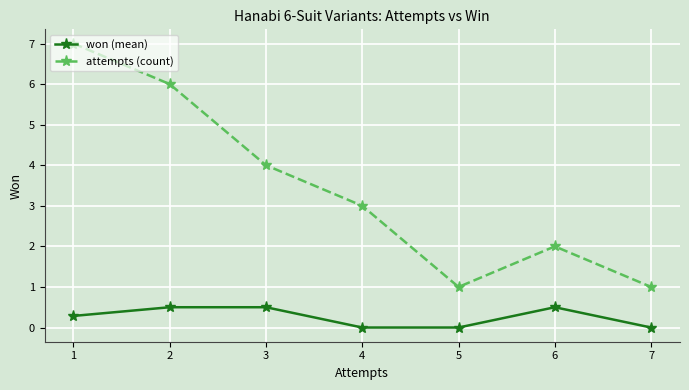

Count the number of categories in the chart.

7